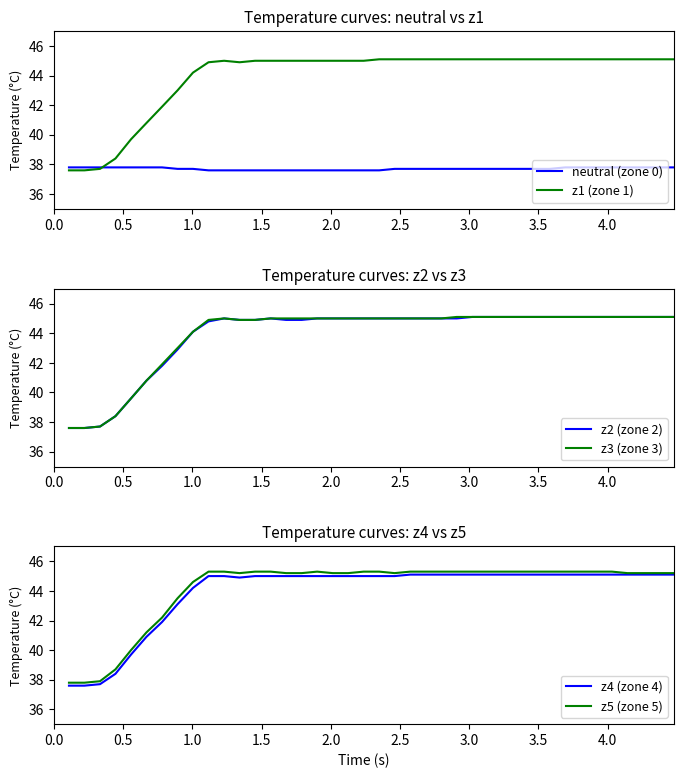

How many data points in z2 (zone 2) are less than 45?

14